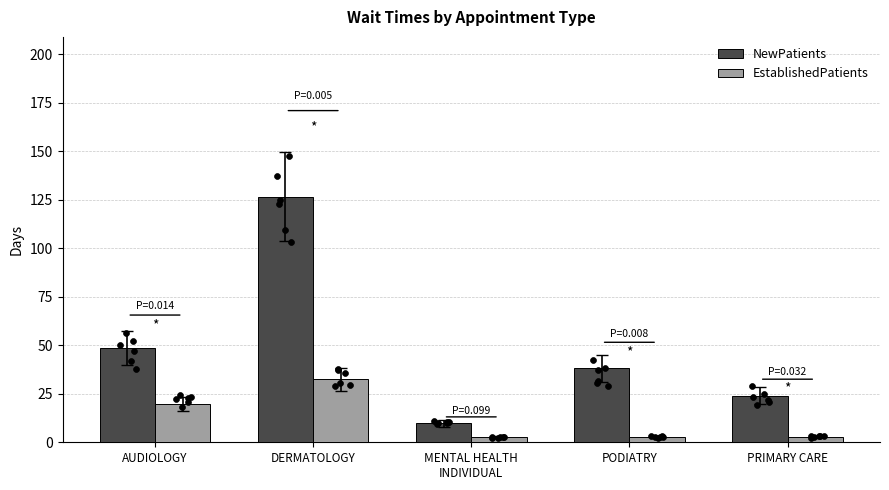

At how many categories does at least one series exceed 109?

1